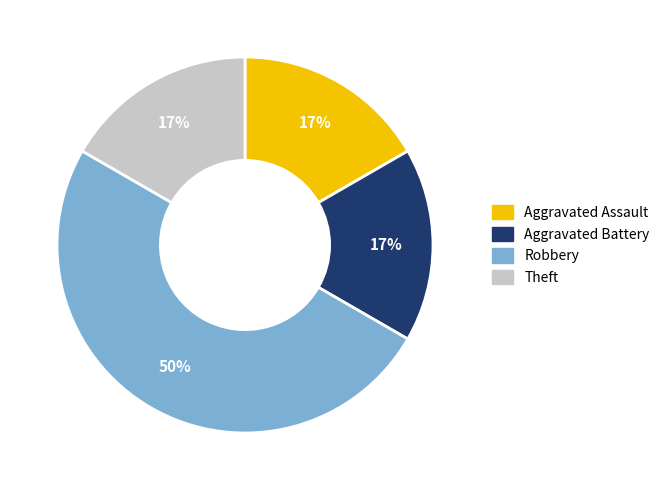

The Aggravated Assault slice represents 17% of the pie. True or false?

True